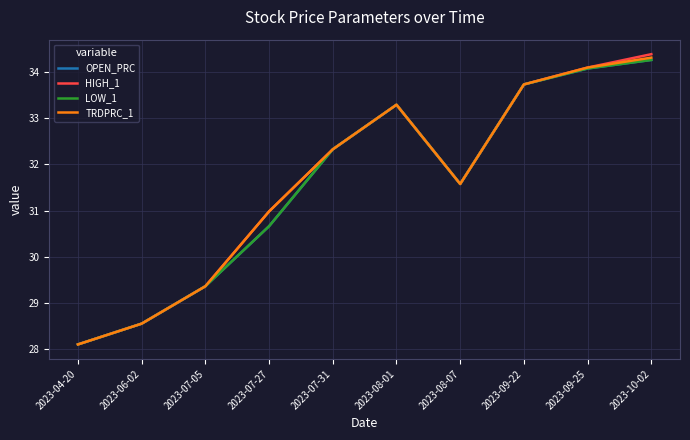

Is this an area chart (filled region under the line)?

No